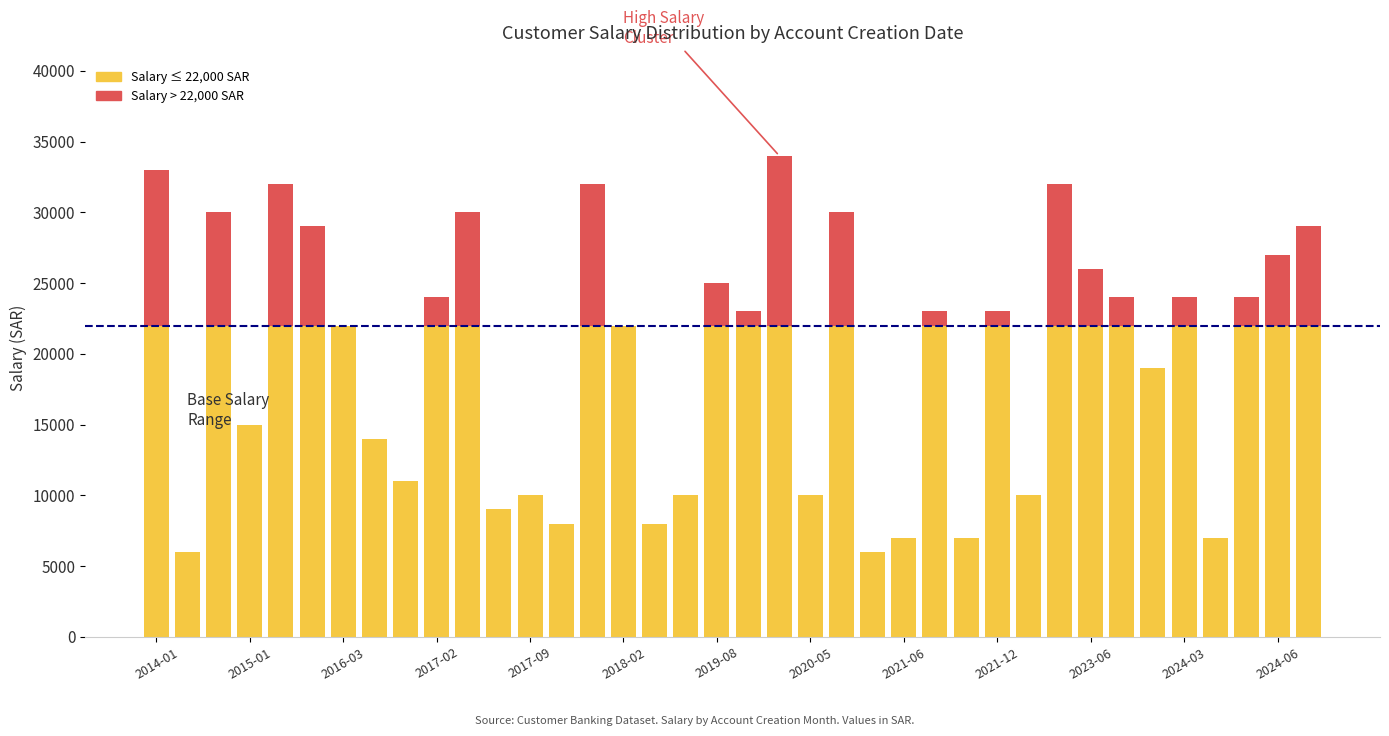

The value of avg_salary at 2024-03 is 24000. True or false?

True